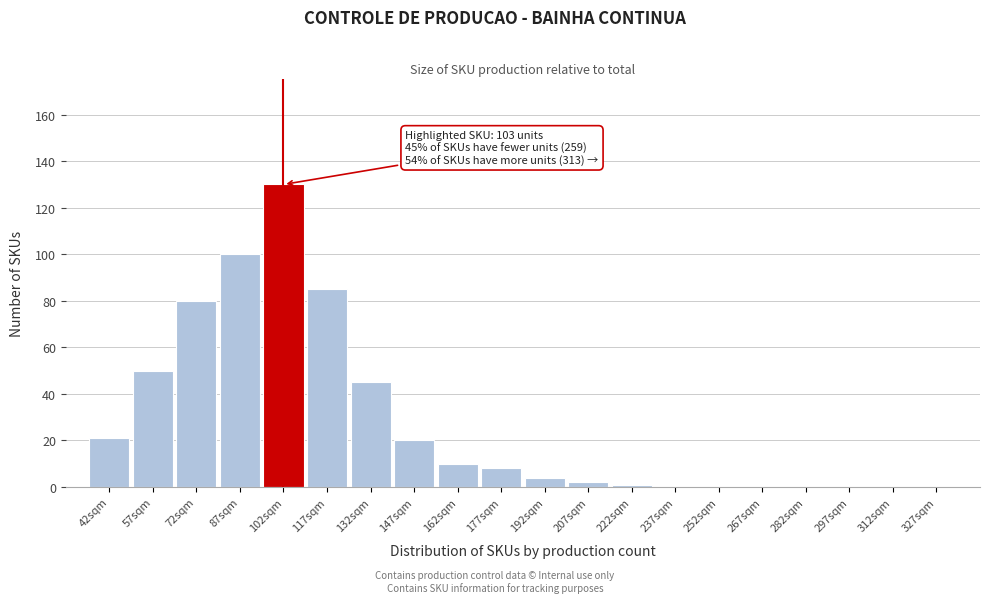

Reading left to right, what are all the values shown in this chart?

42sqm=21	57sqm=50	72sqm=80	87sqm=100	102sqm=130	117sqm=85	132sqm=45	147sqm=20	162sqm=10	177sqm=8	192sqm=4	207sqm=2	222sqm=1	237sqm=0	252sqm=0	267sqm=0	282sqm=0	297sqm=0	312sqm=0	327sqm=0